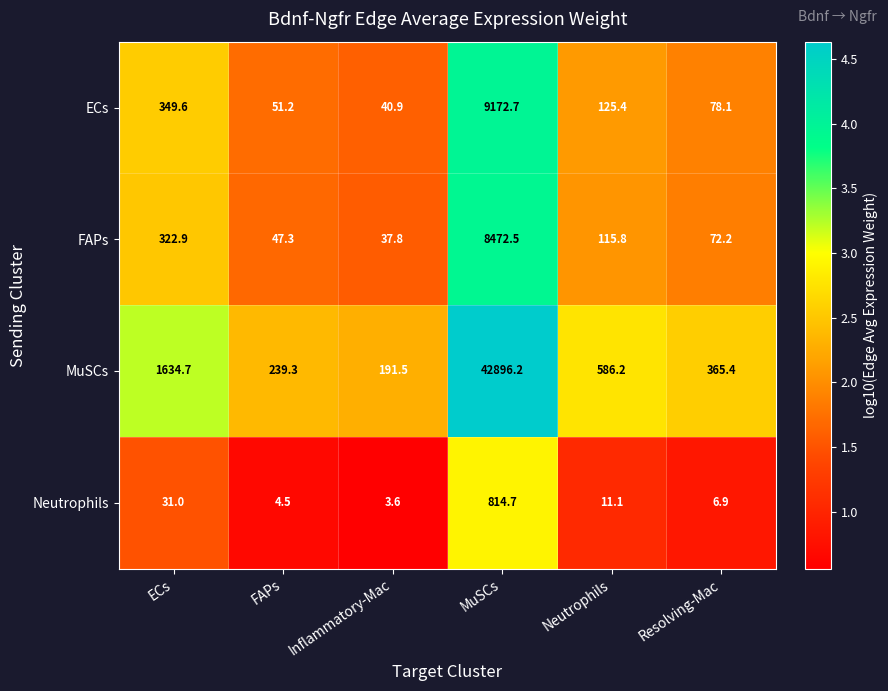

Which series has the largest range (max minus min)?

MuSCs